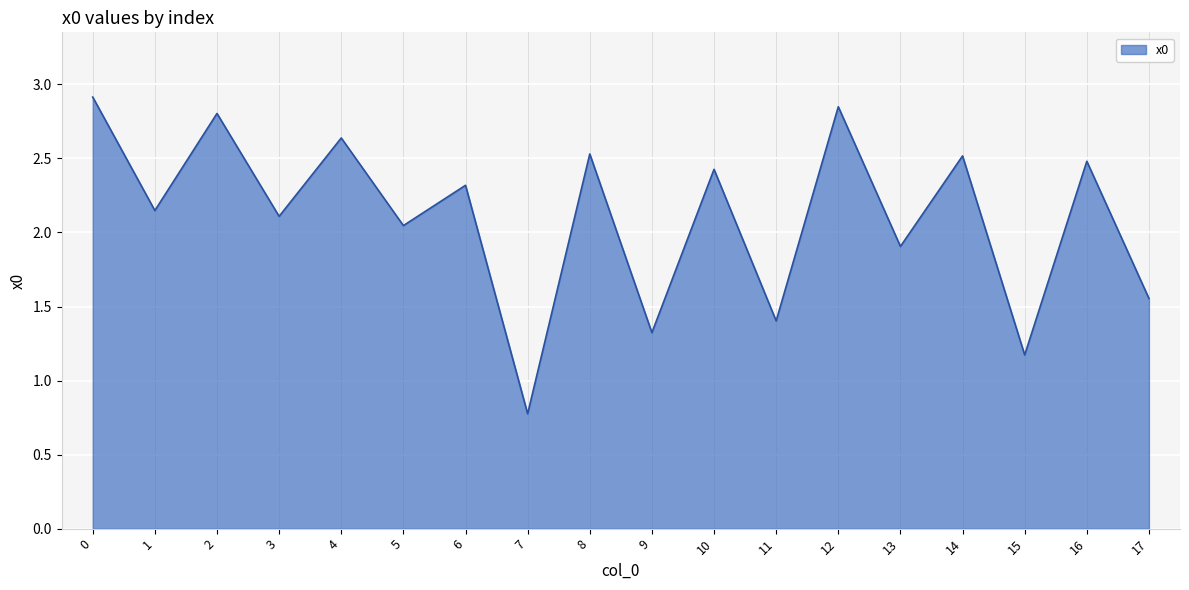

What is the ratio of the value at 10 to the value at 6?

1.0